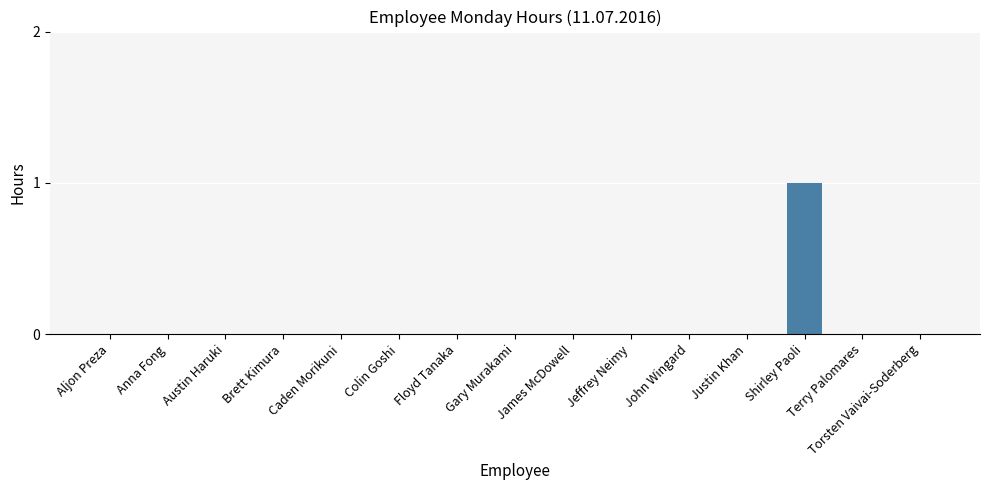

Between Shirley Paoli and Jeffrey Neimy, which is larger?

Shirley Paoli